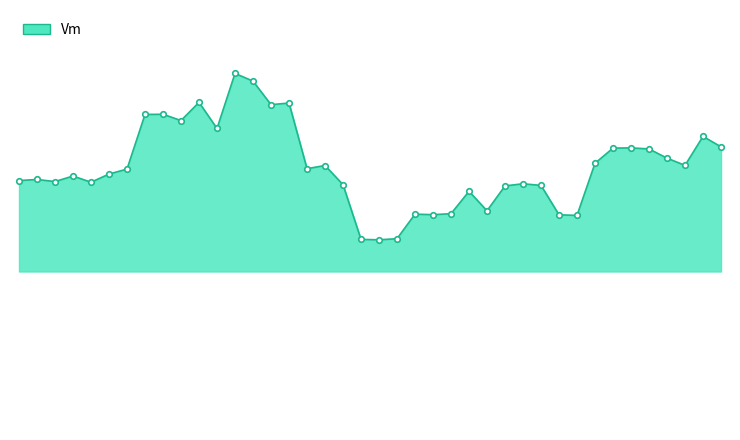

Does the chart have visible grid lines?

No